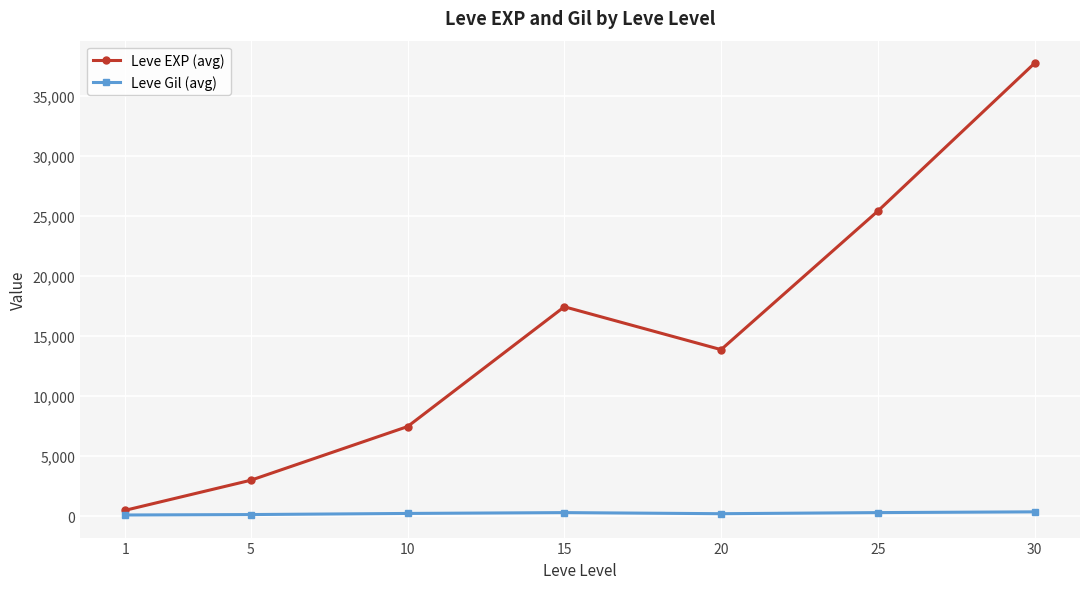

At 20, list the series in order from largest to smallest.

Leve EXP (avg), Leve Gil (avg)